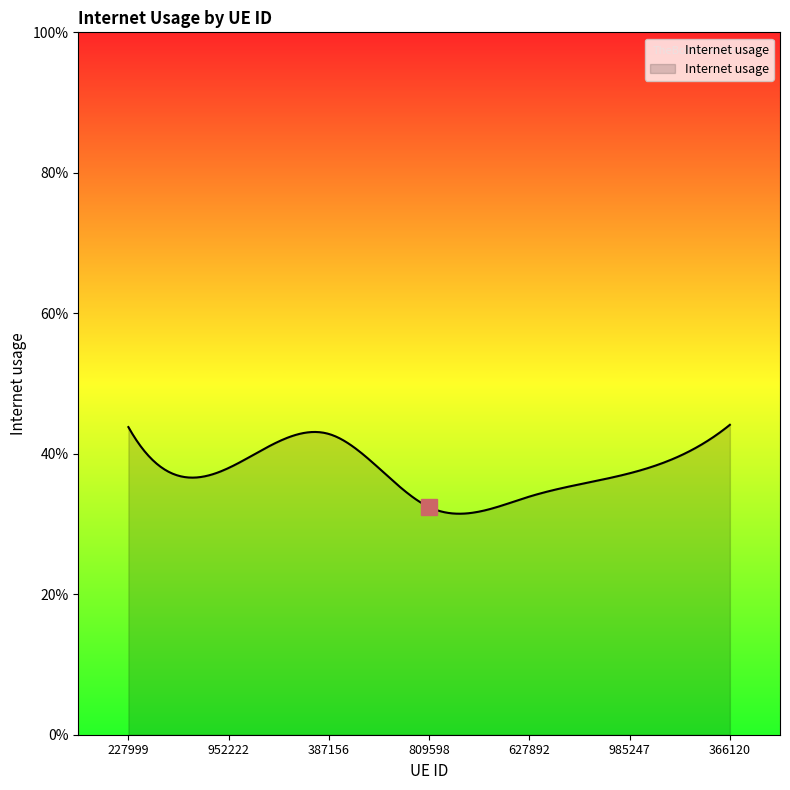

What is the label of the 3rd point from the left?

387156